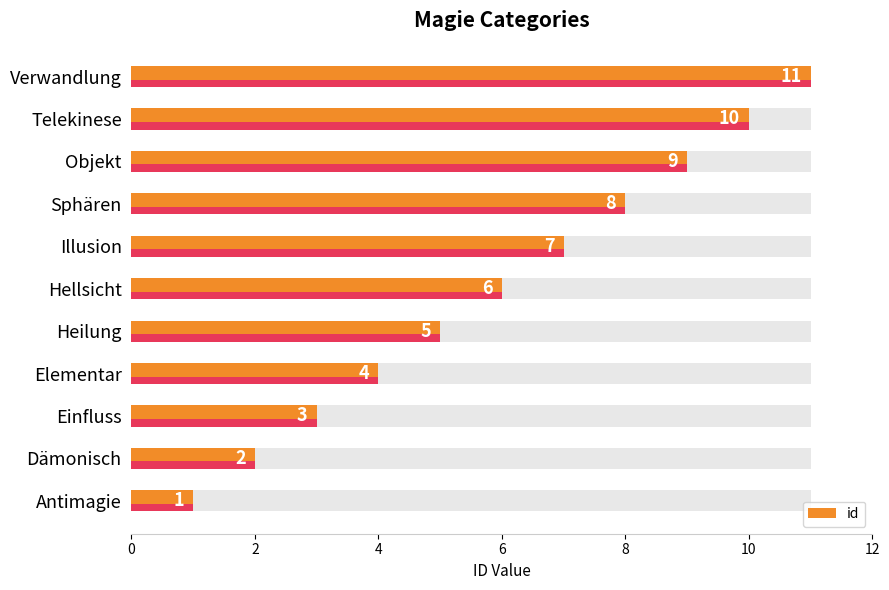

How many distinct data groups are displayed?

1